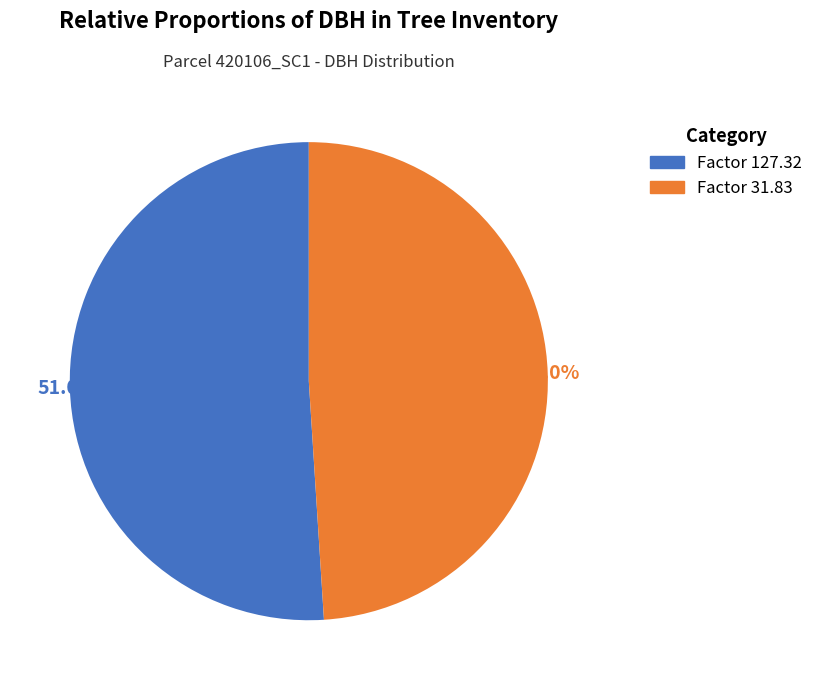

Is there a majority slice in this chart?

Yes